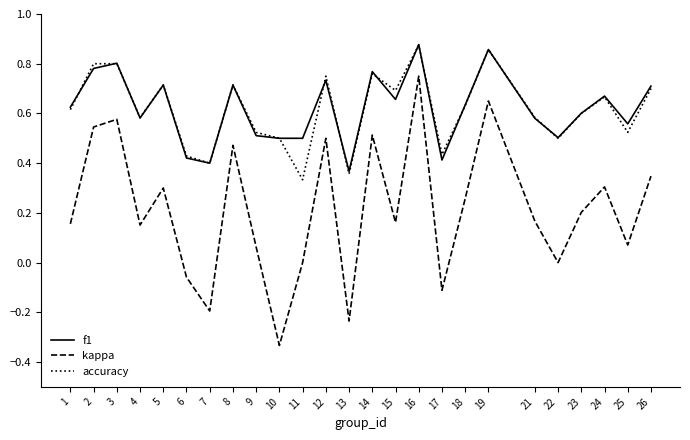

True or false: kappa and f1 cross at least once.

False